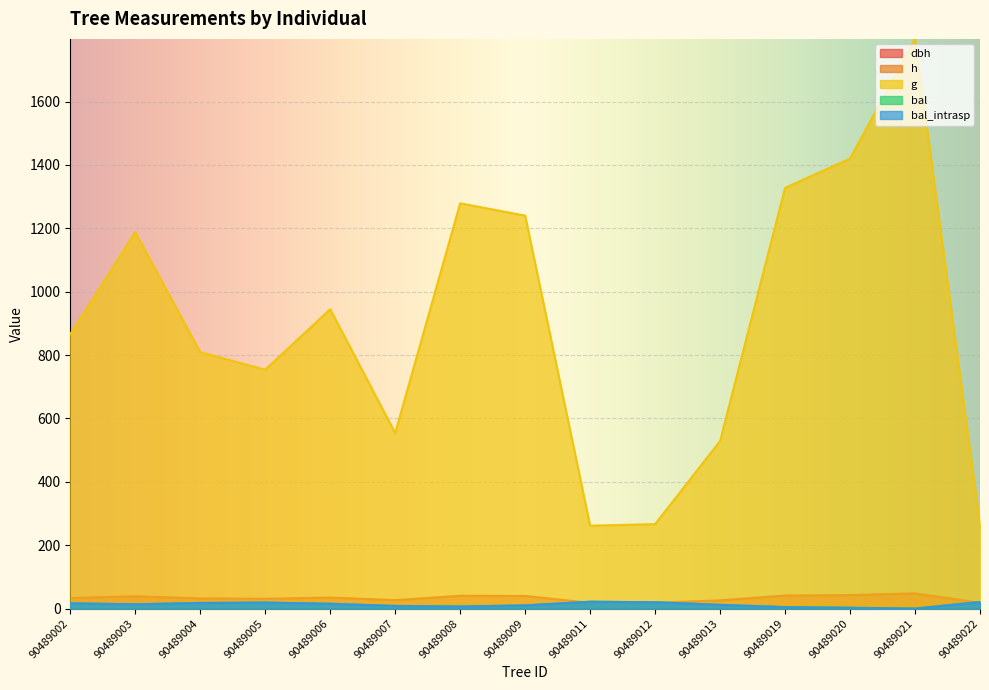

What is the difference between the highest and lowest values at 90489020?

1417.6